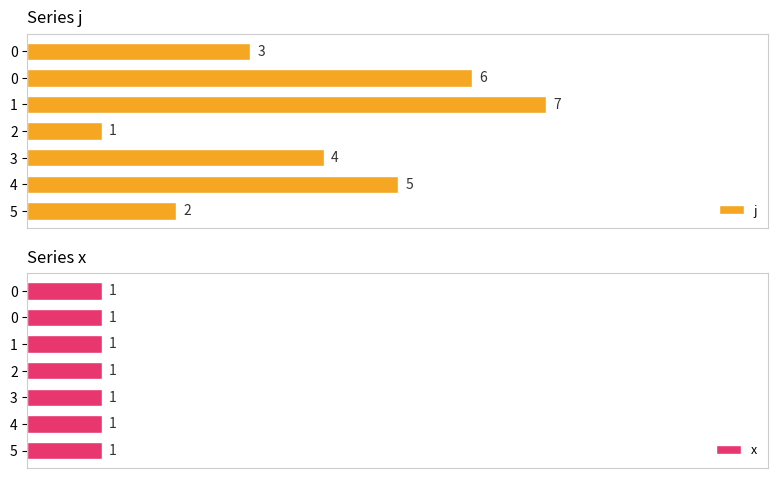

How many values in the j series exceed 4?

3